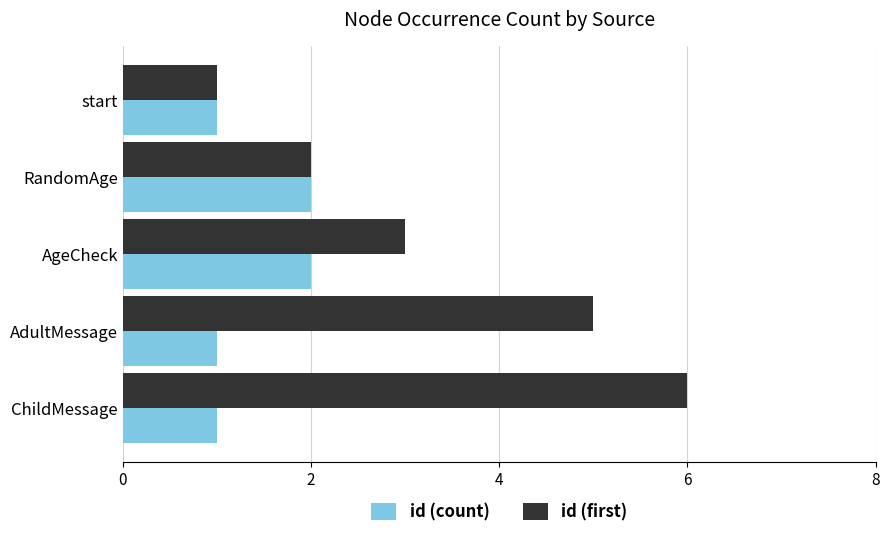

What is the smallest value displayed?

1